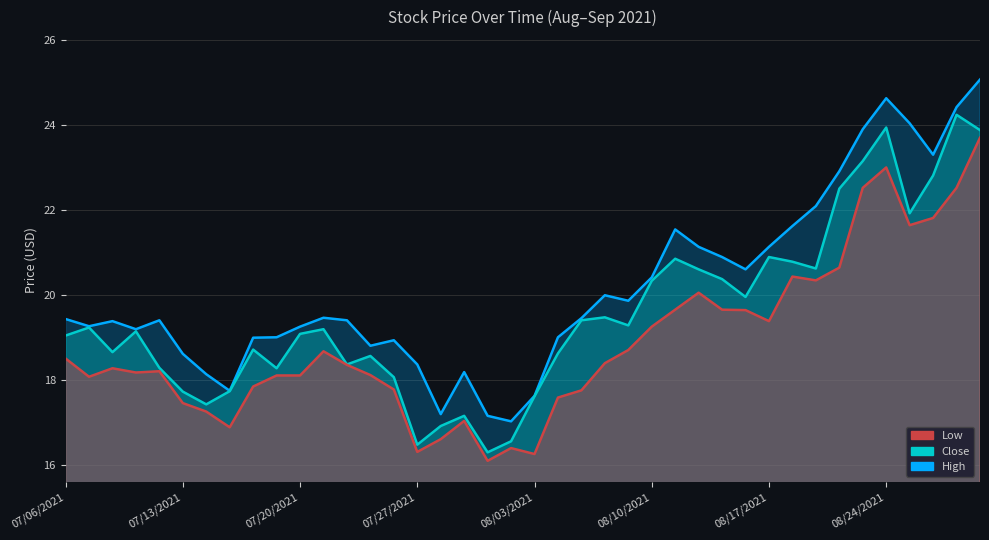

Which category has the highest value in the High series?

08/30/2021